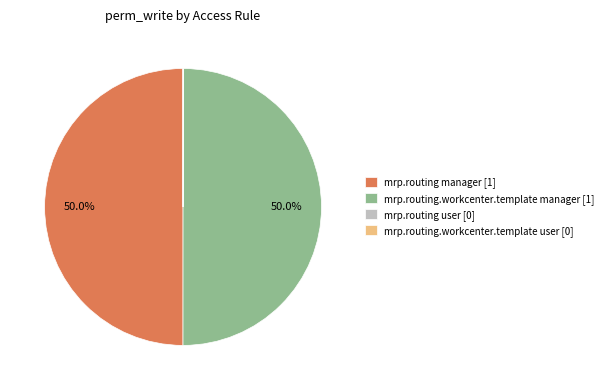

What is the ratio of the value at mrp.routing manager [1] to the value at mrp.routing.workcenter.template manager [1]?

1.0